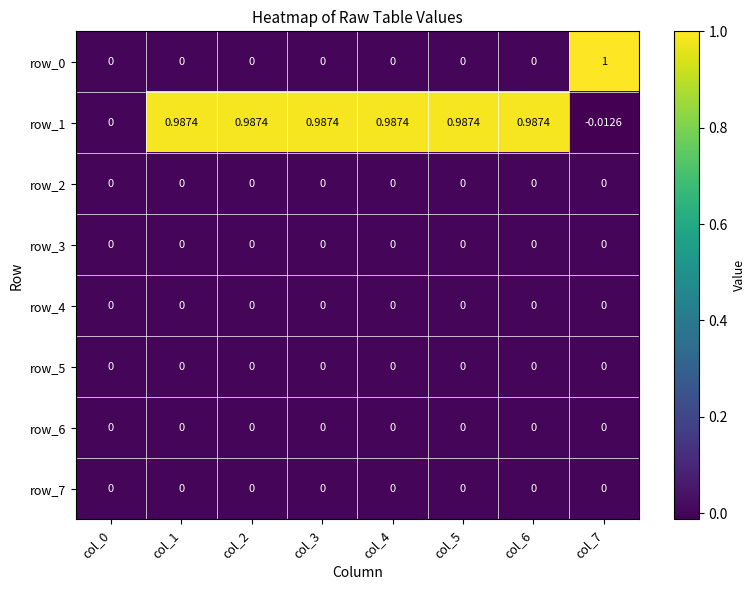

How many series are shown in this chart?

8